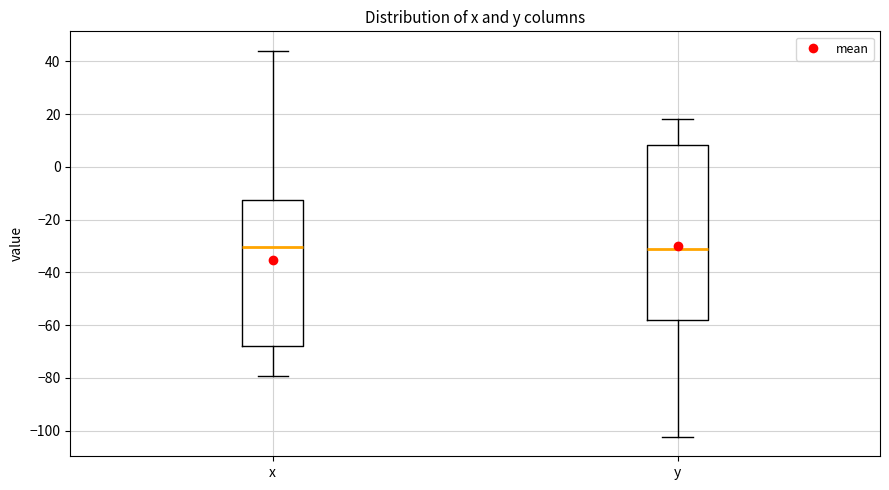

Where does the lower whisker of the box for y end on the y-axis? The values are not printed on the chart, so give them approximately, as read against the axis.

-102